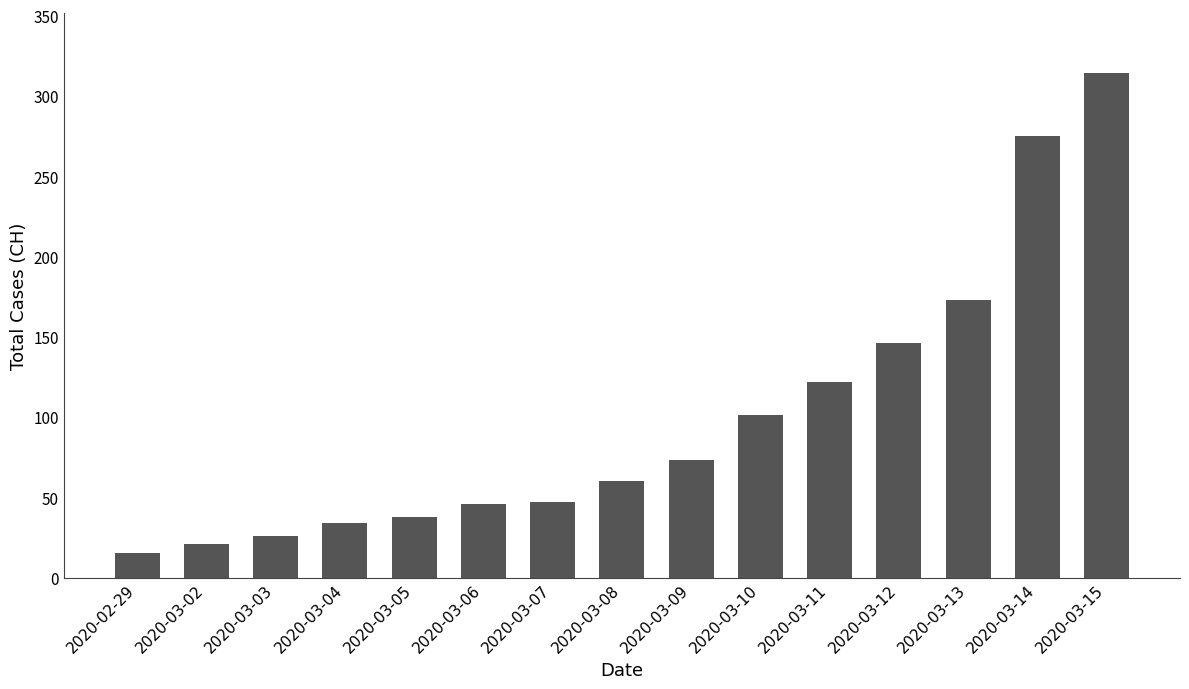

What is the change in value from 2020-03-11 to 2020-03-15?

+192